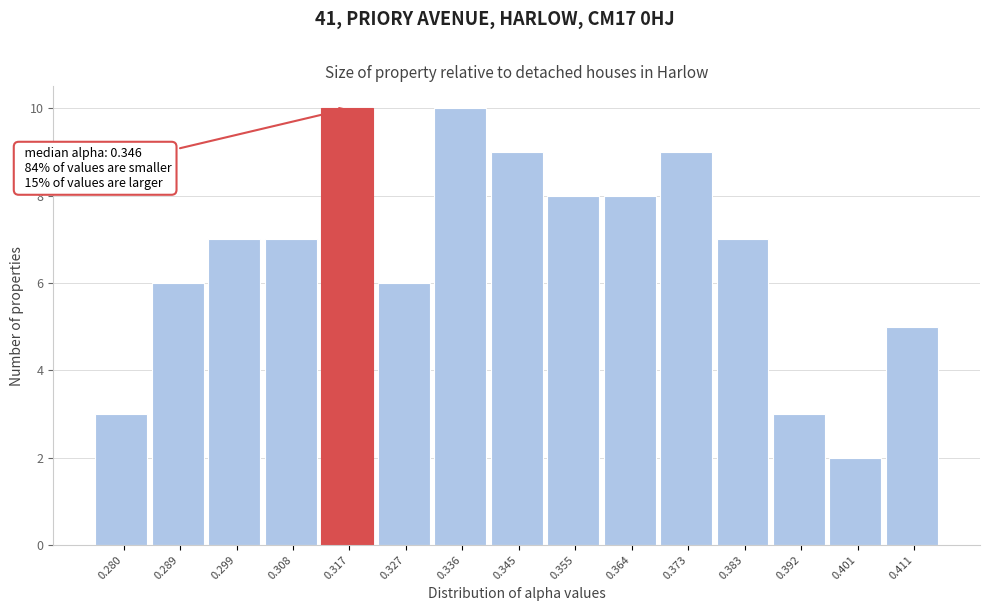

Reading left to right, what are all the values shown in this chart?

0.280=3	0.289=6	0.299=7	0.308=7	0.317=10	0.327=6	0.336=10	0.345=9	0.355=8	0.364=8	0.373=9	0.383=7	0.392=3	0.401=2	0.411=5